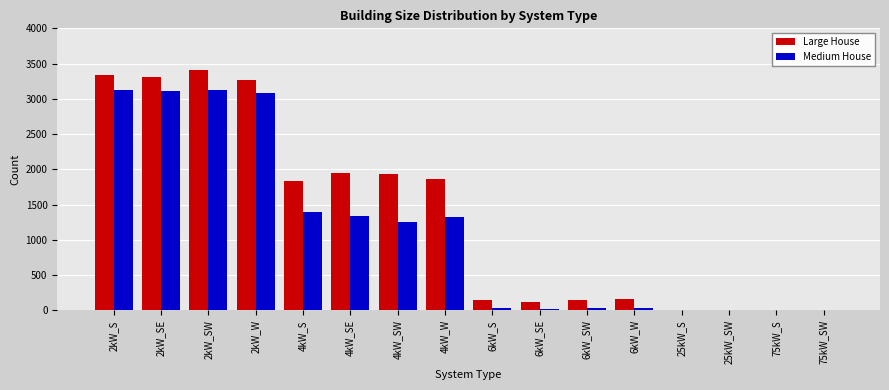

The value of Medium House at 6kW_SW is 30. True or false?

True